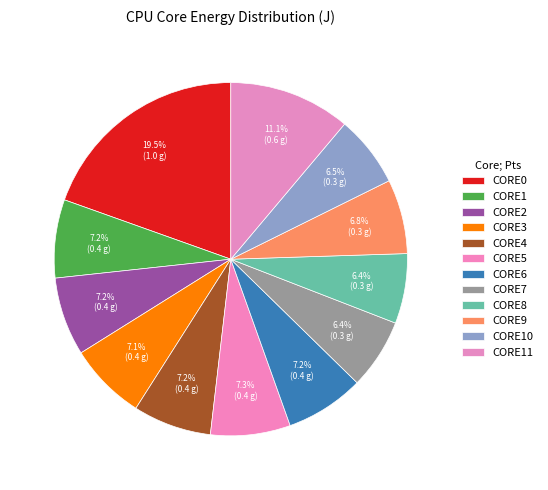

Does CORE2 account for over 50% of the chart?

No